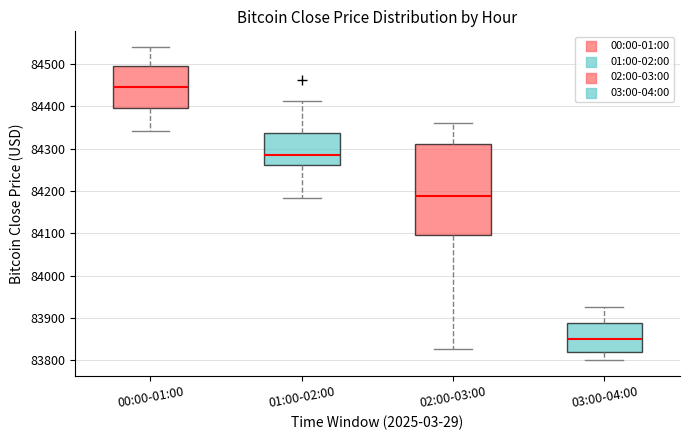

Reading left to right, read every box against the y-axis: the position of its median line, the range the box covers, and the ends of its whiskers. The values are not printed on the chart, so give them approximately, as read against the axis.

00:00-01:00: median 84450, box 84400 to 84490, whiskers 84340 to 84540
01:00-02:00: median 84290, box 84260 to 84340, whiskers 84180 to 84410
02:00-03:00: median 84190, box 84100 to 84310, whiskers 83830 to 84360
03:00-04:00: median 83850, box 83820 to 83890, whiskers 83800 to 83930